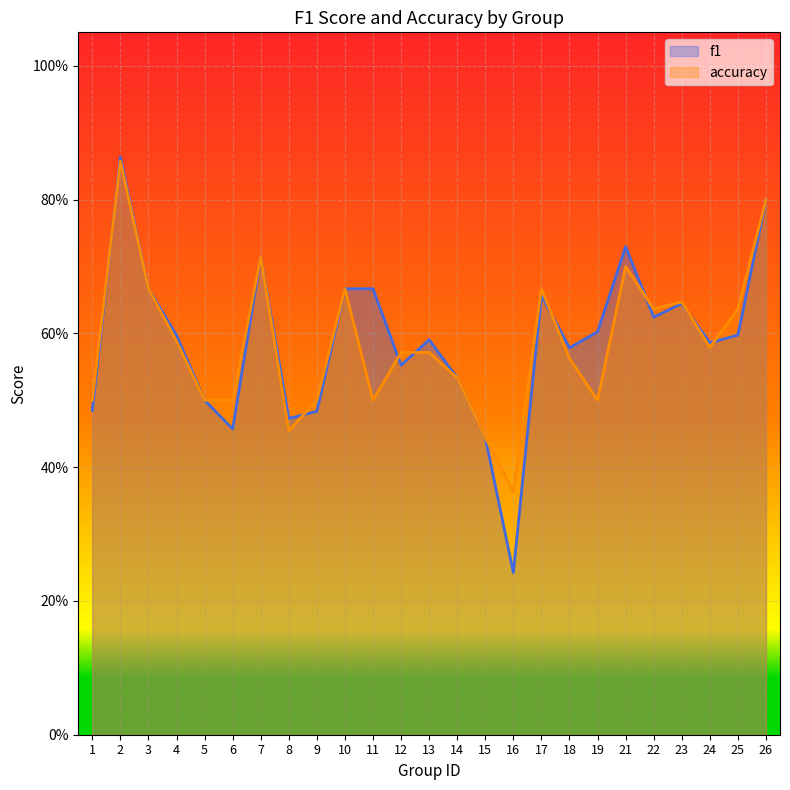

Which series has the widest spread of values?

f1